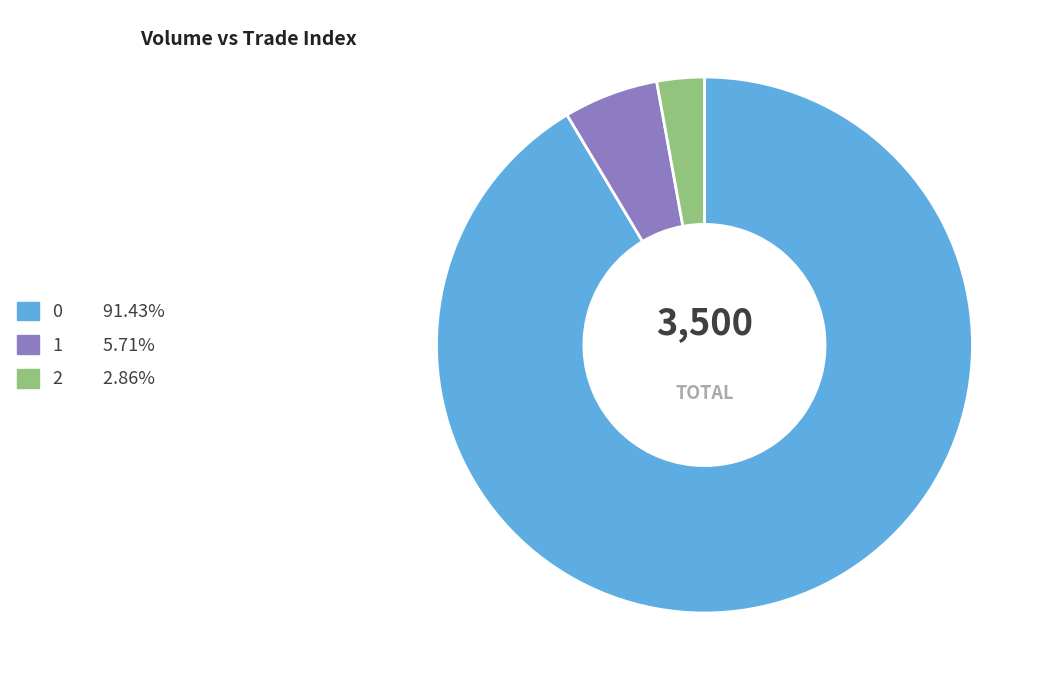

Which slice is the smallest?

2